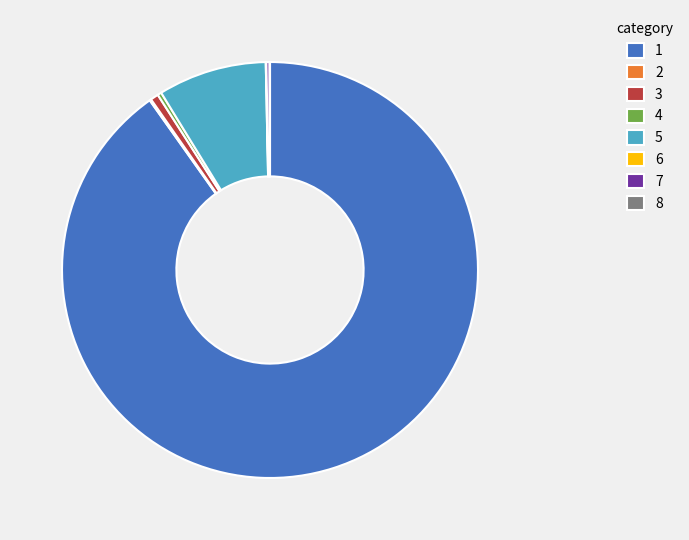

The 1 slice represents 90% of the pie. True or false?

True